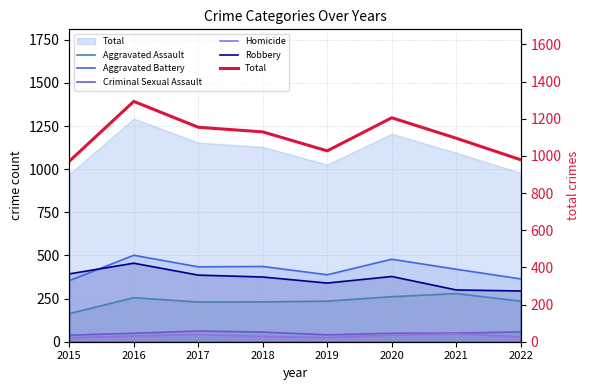

Reading left to right, list all the values displayed in this chart.

Aggravated Assault: 2015=163	2016=255	2017=230	2018=231	2019=235	2020=261	2021=279	2022=235
Aggravated Battery: 2015=354	2016=501	2017=434	2018=436	2019=388	2020=478	2021=420	2022=364
Criminal Sexual Assault: 2015=38	2016=49	2017=62	2018=56	2019=40	2020=49	2021=50	2022=57
Homicide: 2015=23	2016=33	2017=42	2018=31	2019=24	2020=39	2021=46	2022=29
Robbery: 2015=393	2016=455	2017=386	2018=375	2019=340	2020=378	2021=300	2022=294
Total: 2015=971	2016=1293	2017=1154	2018=1129	2019=1027	2020=1205	2021=1095	2022=979